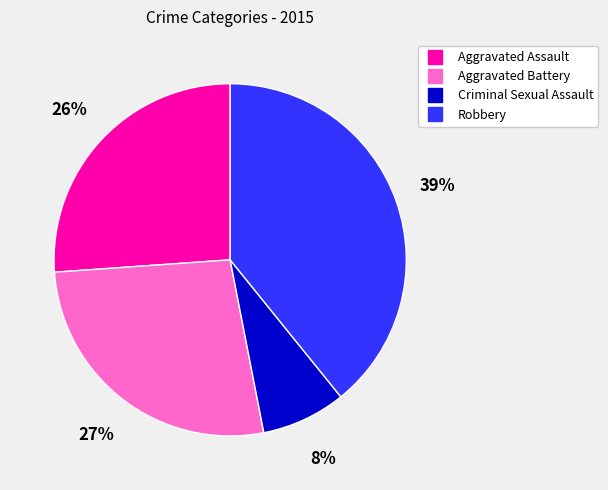

To the nearest percent, what portion does Aggravated Battery represent?

27%